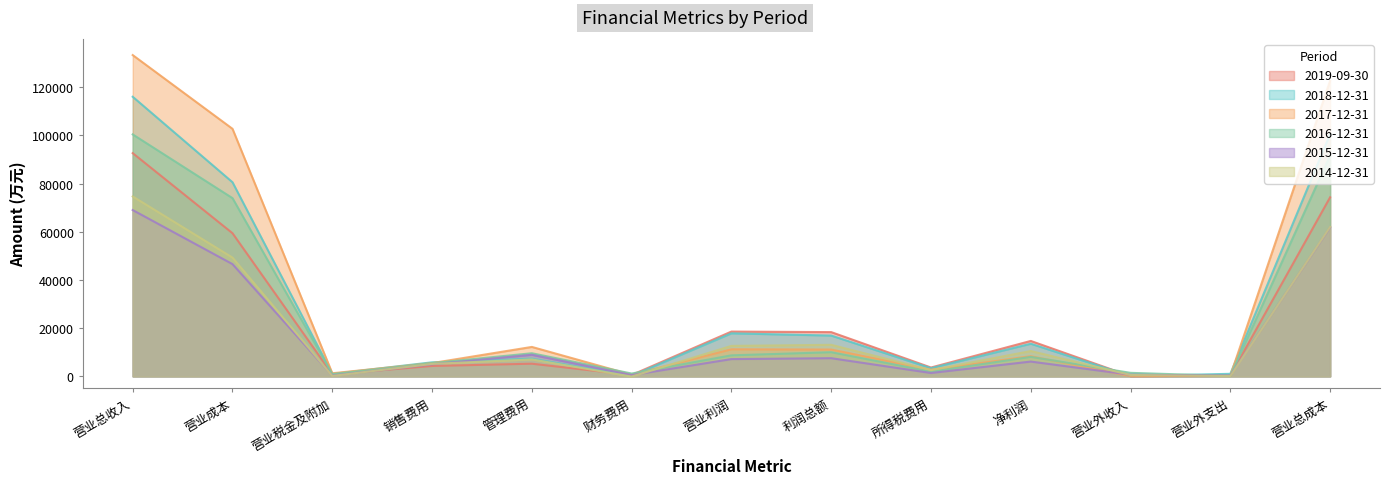

How many data points in 2014-12-31 are above 7030?

6